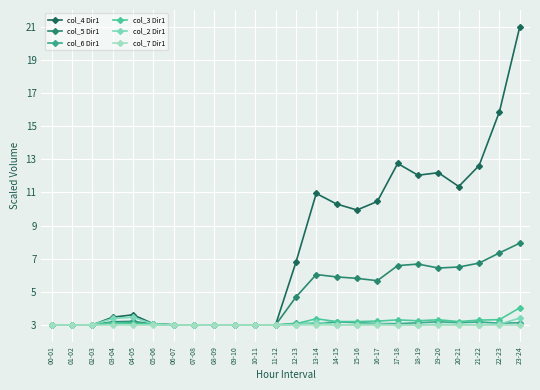

Count the number of data series in this chart.

6